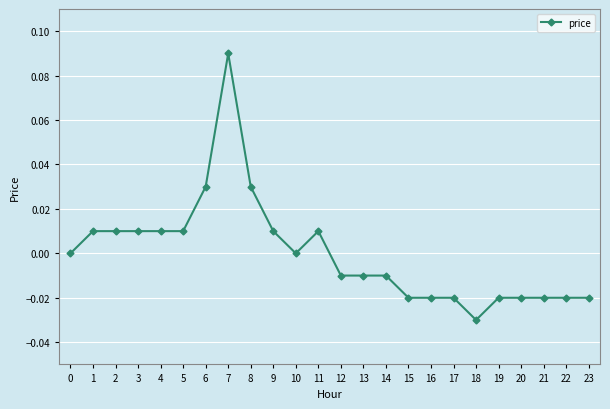

True or false: there are more than 1 points higher than both neighbors.

True